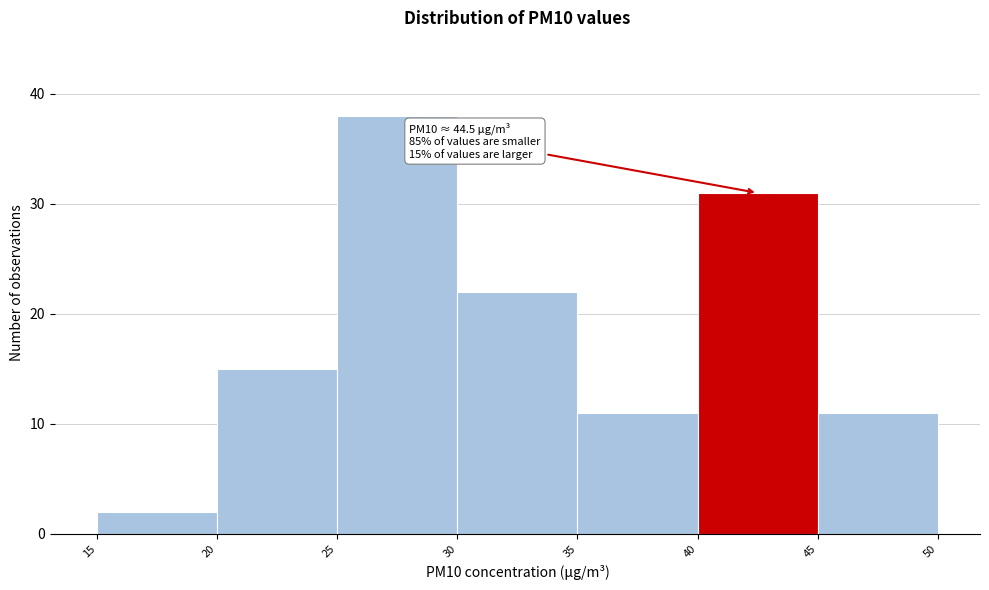

Over which range of the x-axis is the bar tallest?

25 to 30